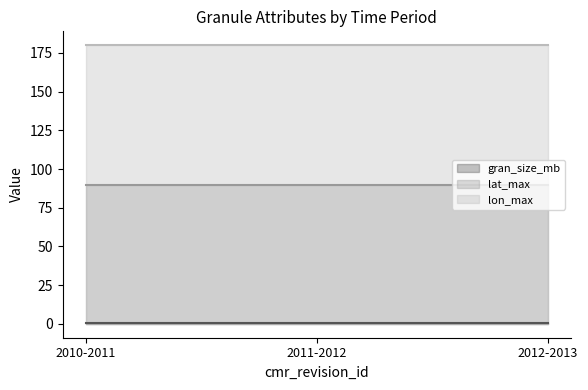

What position from the right is 2012-2013?

1